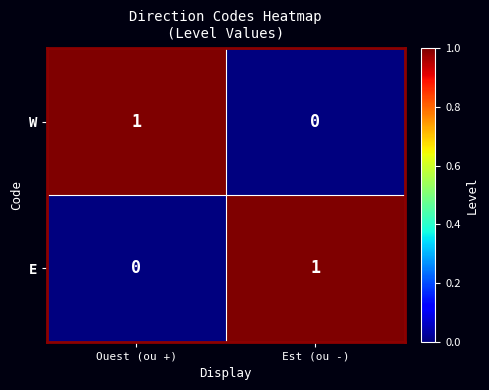

At which label is E closest to 0?

Ouest (ou +)